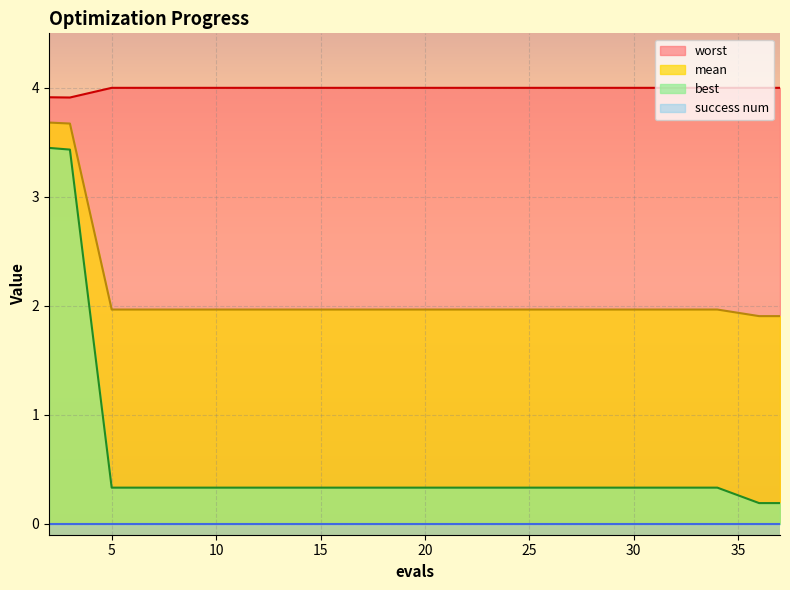

What is the greatest value displayed?

4.0